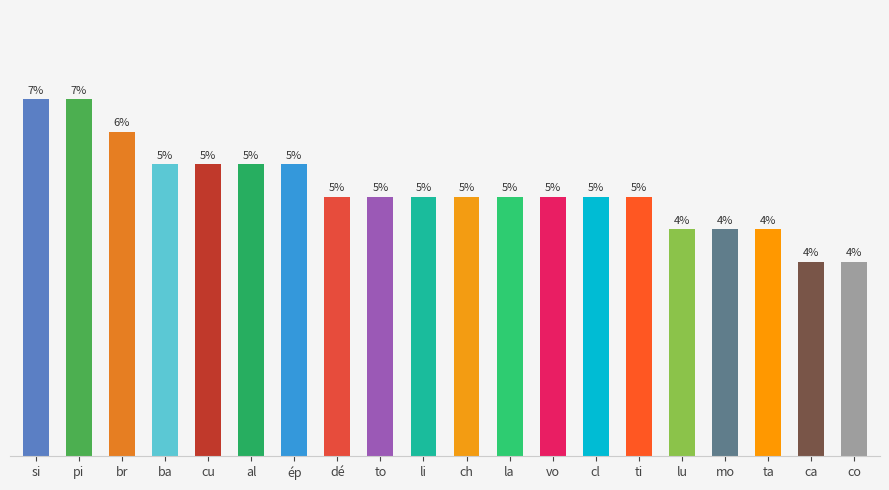

Are the bars horizontal?

No